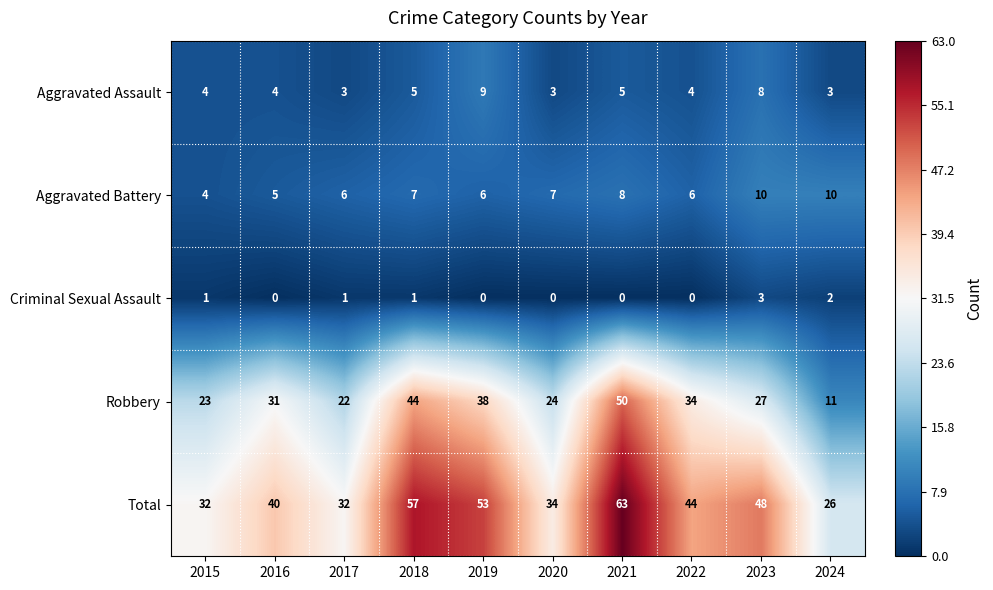

Which series has the largest total across all categories?

Total